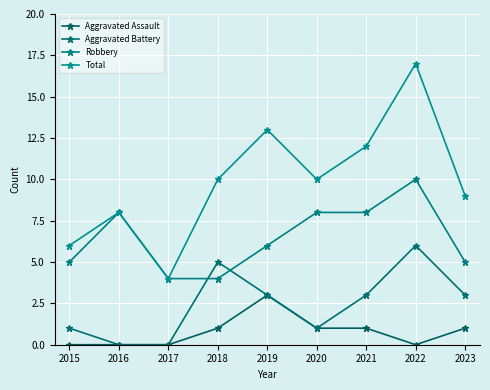

List the labels in order of Total value, largest first.

2022, 2019, 2021, 2018, 2020, 2023, 2016, 2015, 2017